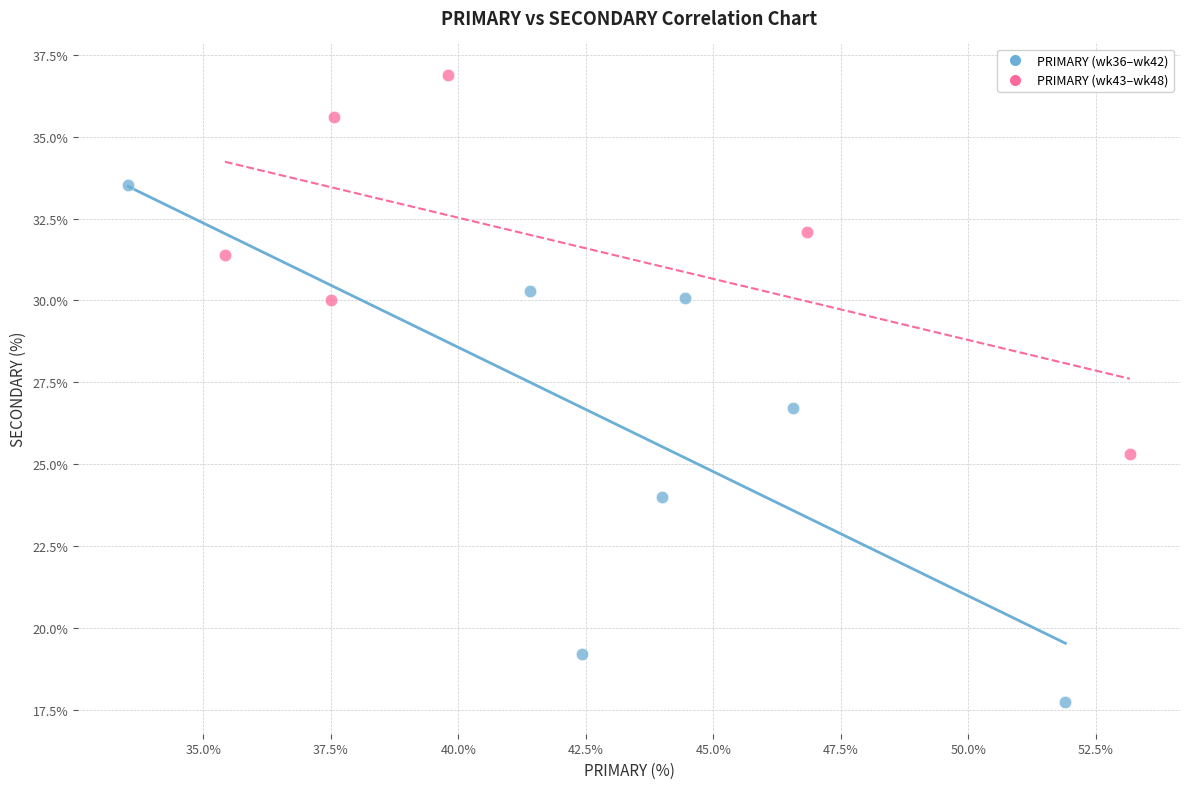

Which series contains the lowest Y value?

PRIMARY (wk36–wk42)